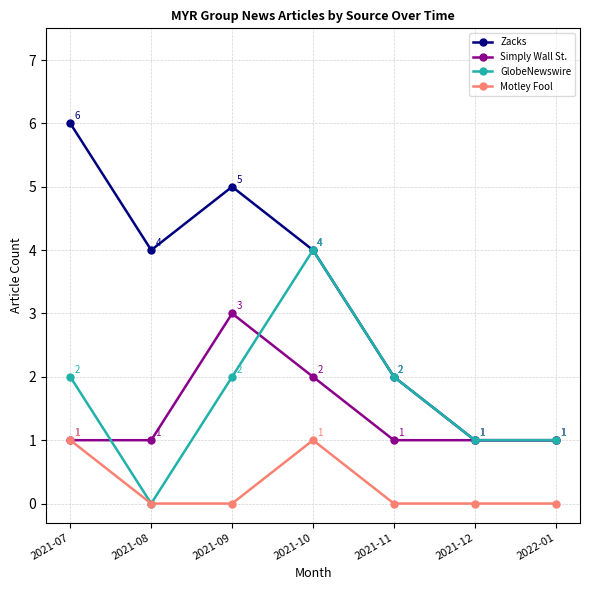

True or false: Motley Fool and Zacks cross at least once.

False